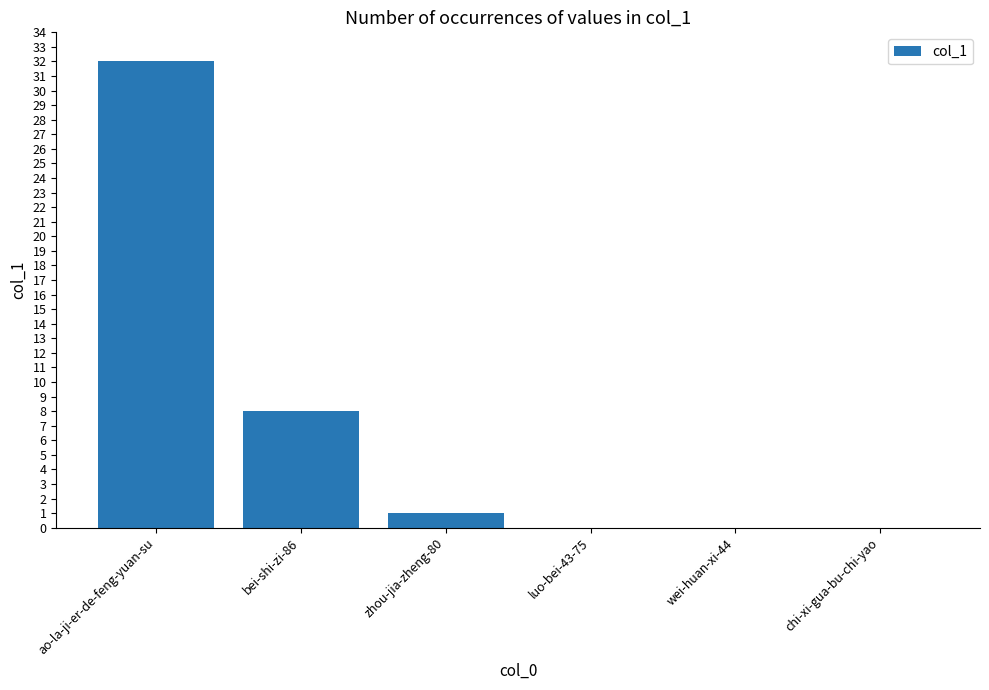

At which label is the value closest to 16?

bei-shi-zi-86